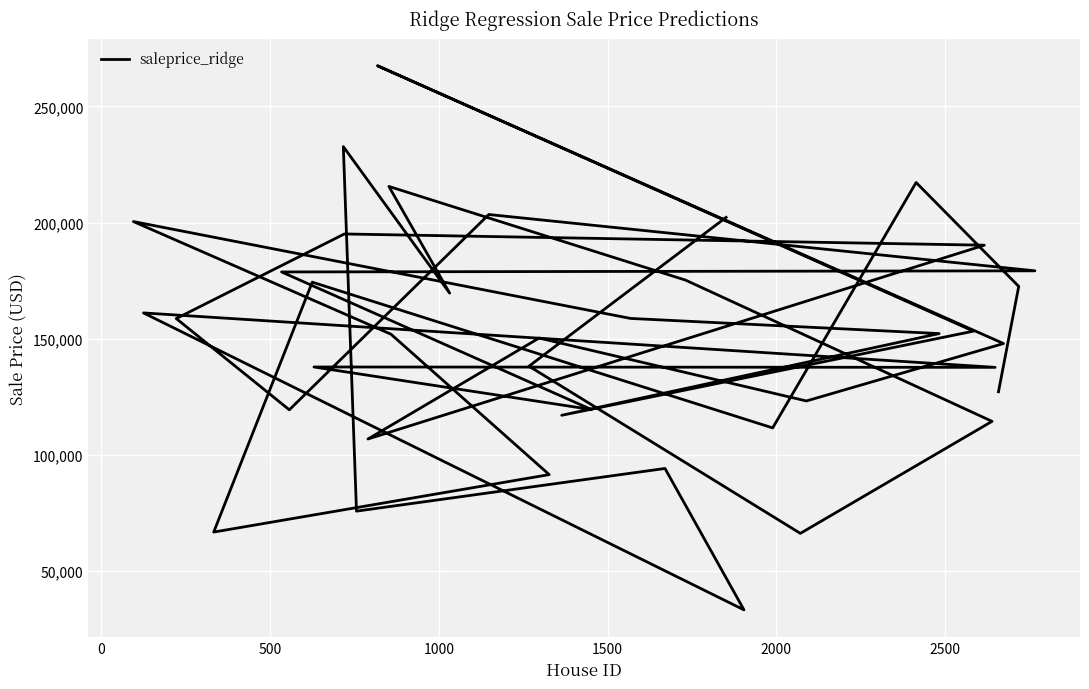

How many data points does each series have?

40